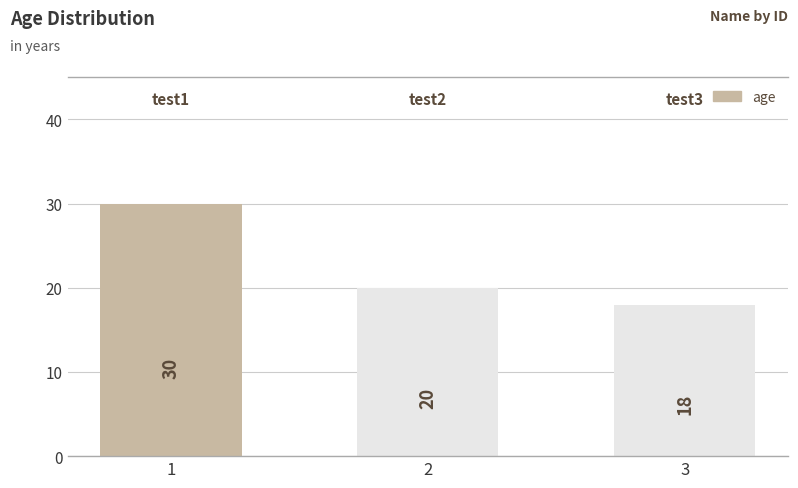

How many values are below 20?

1